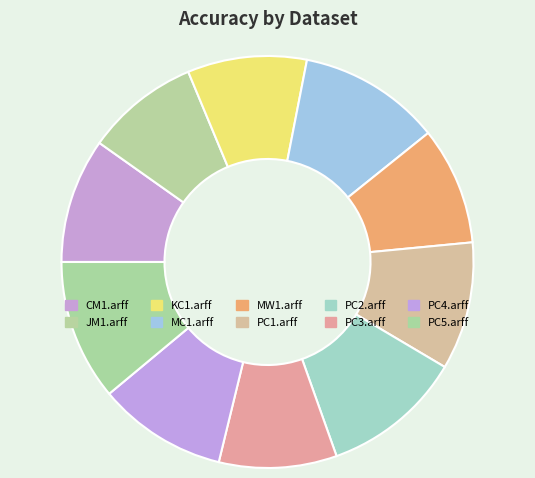

Do CM1.arff and KC1.arff together represent more than half of the pie?

No